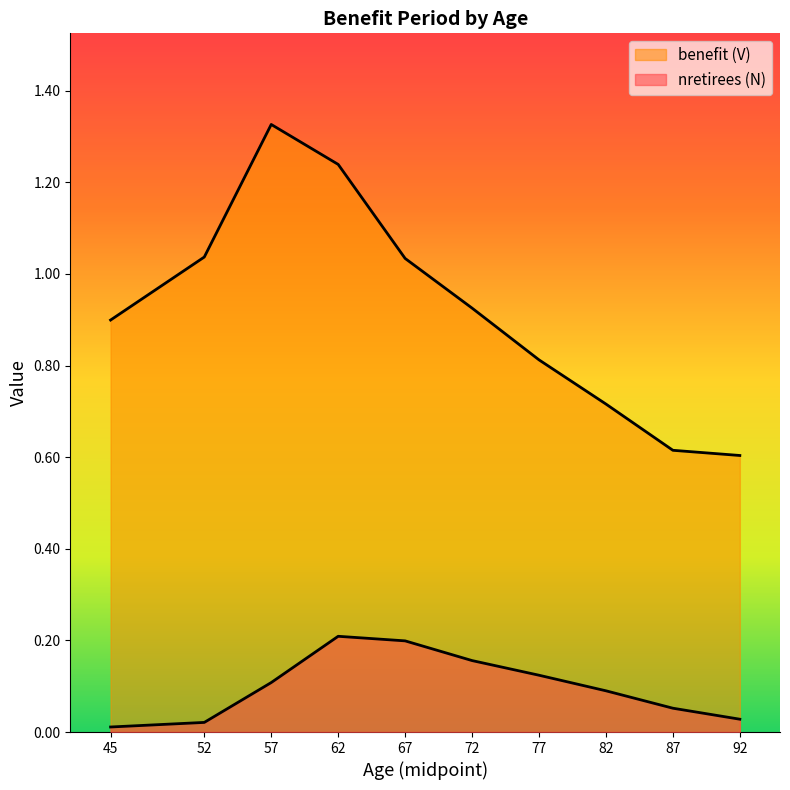

Between 52 and 77, which series saw the biggest shift?

benefit (V)